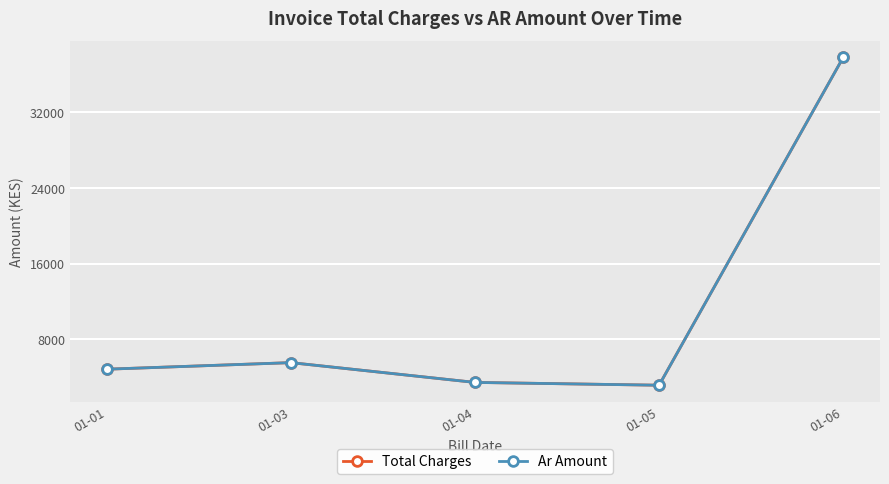

Which series changed the most between 01-01 and 01-04?

Total Charges